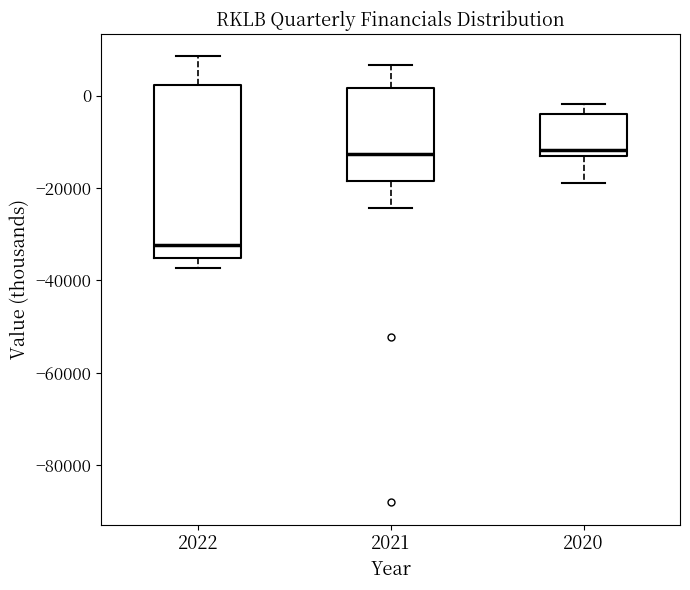

Which box's median line is the lowest?

2022